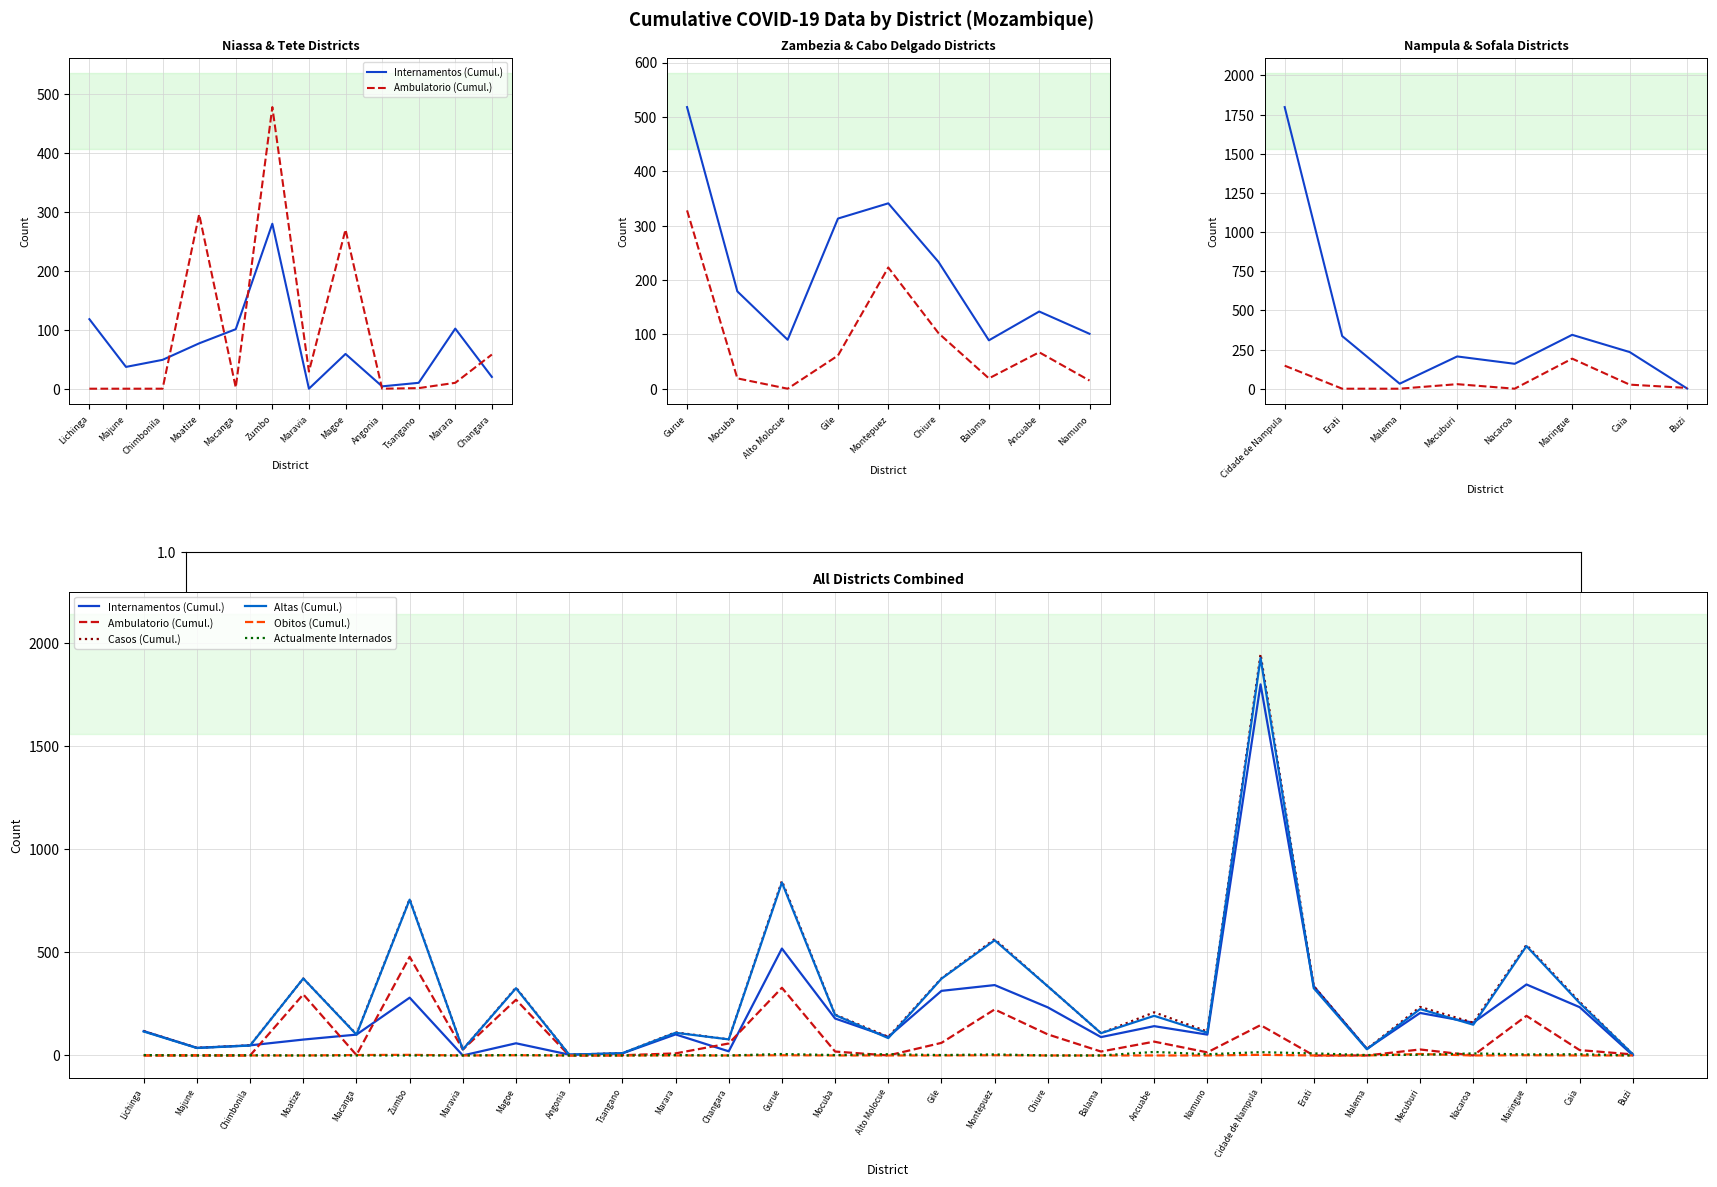

Which series has the largest total across all categories?

Casos (Cumul.)